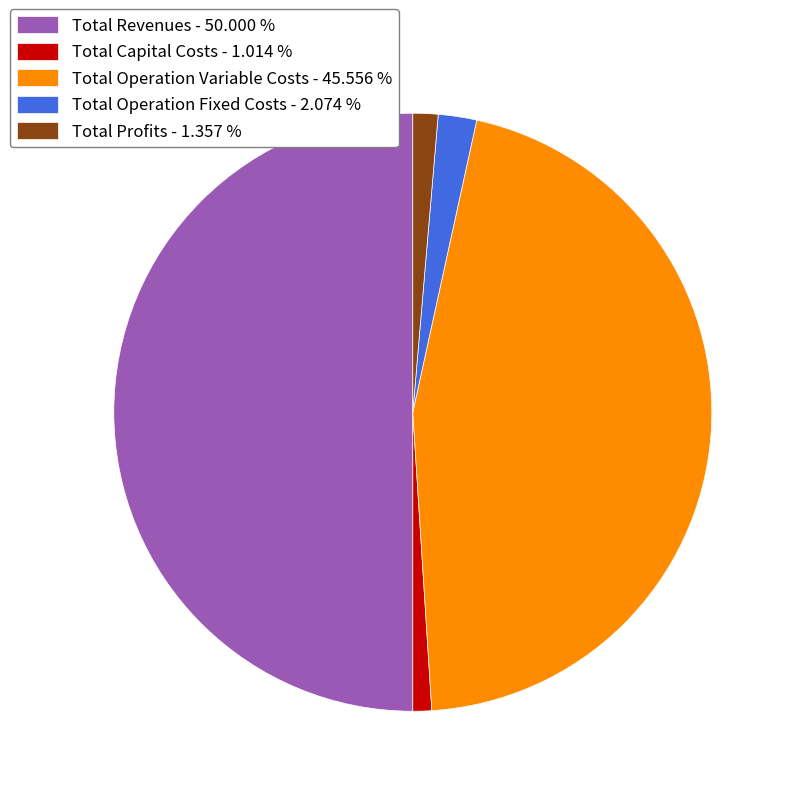

Do Total Operation Variable Costs - 45.556 % and Total Operation Fixed Costs - 2.074 % together represent more than half of the pie?

No